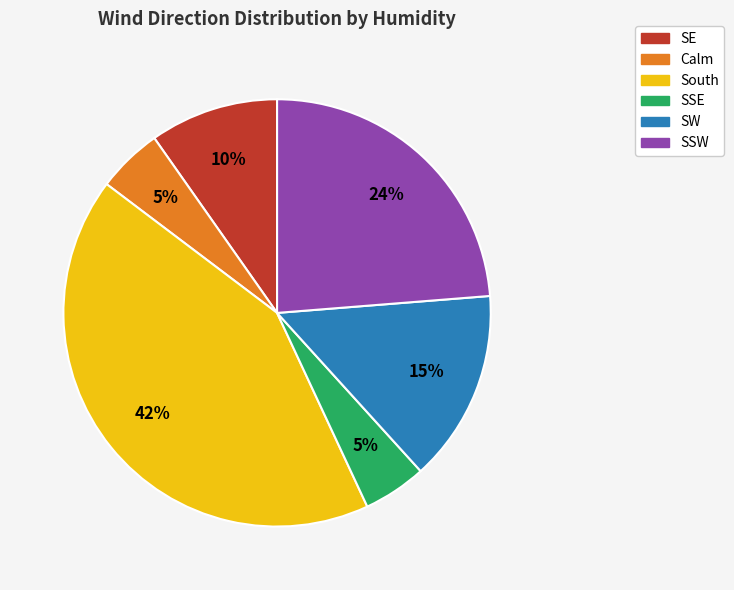

What is the largest slice in the pie chart?

South